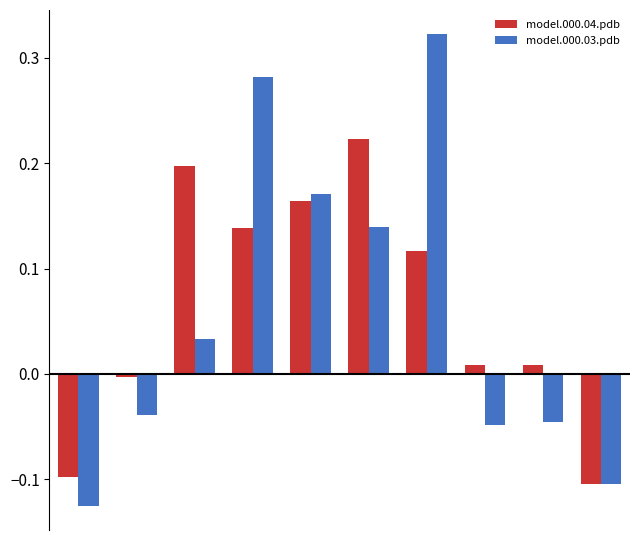

How many series are shown in this chart?

2